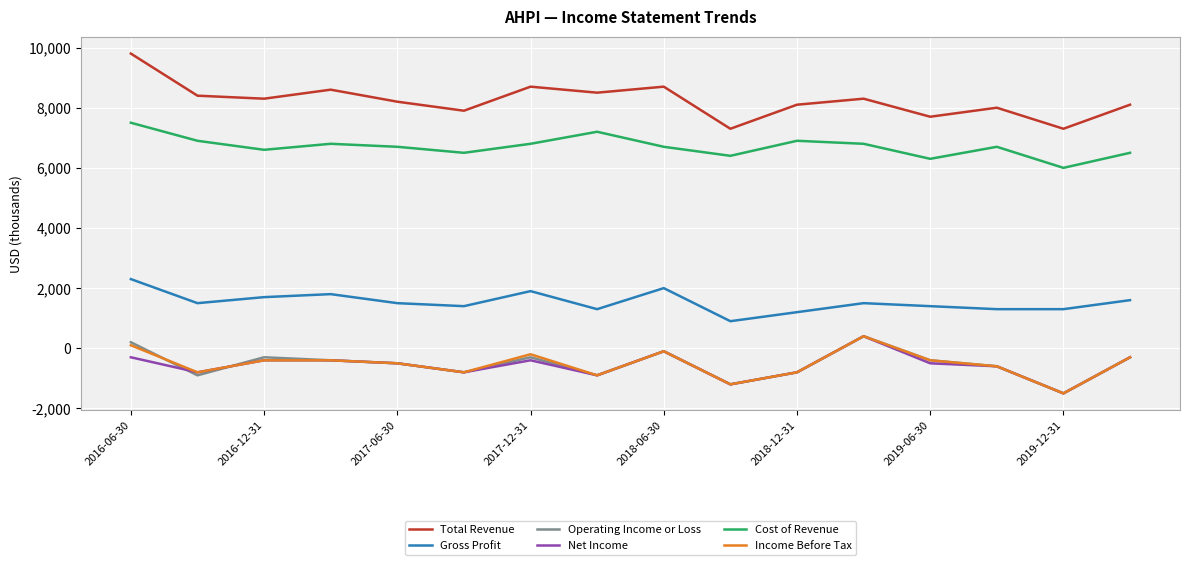

True or false: Cost of Revenue and Gross Profit cross at least once.

False